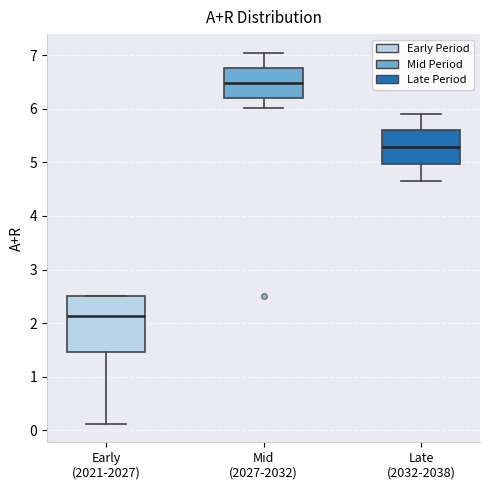

Where does the median line of the box for Early (2021-2027) sit on the y-axis? The values are not printed on the chart, so give them approximately, as read against the axis.

2.1